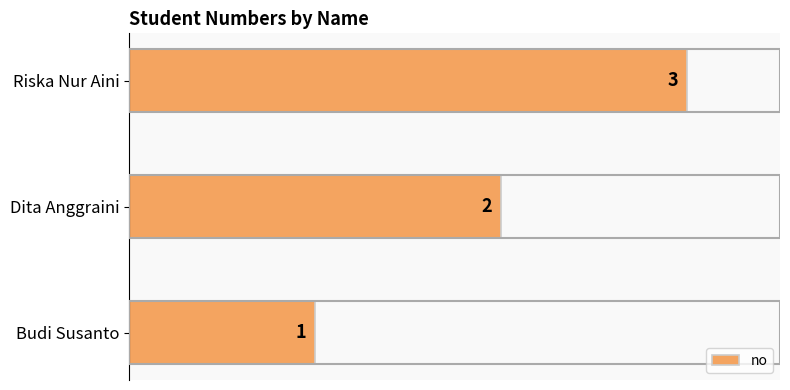

What is the change in value from Budi Susanto to Dita Anggraini?

+1